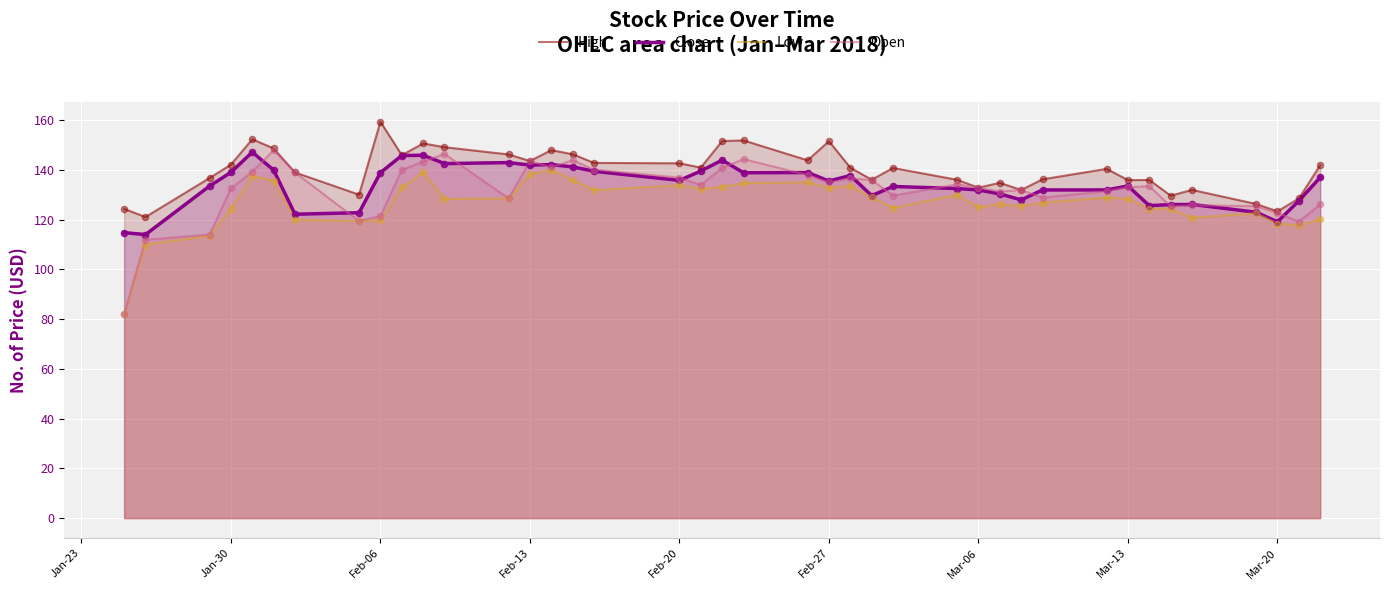

What is the total value across all series at Mar-13?

531.1